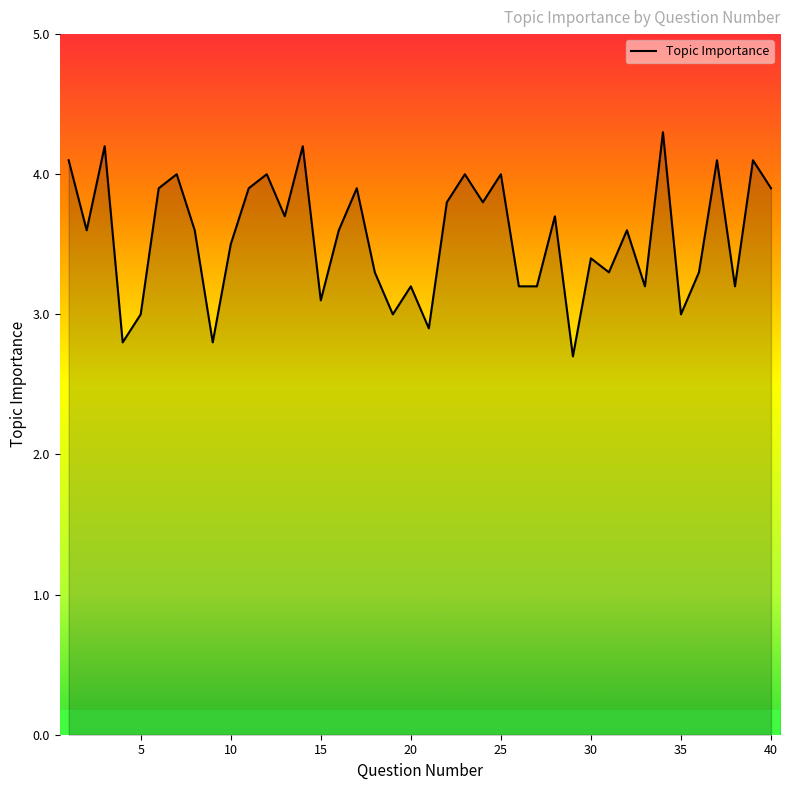

Reading left to right, what are all the values shown in this chart?

4.1	3.6	4.2	2.8	3.0	3.9	4.0	3.6	2.8	3.5	3.9	4.0	3.7	4.2	3.1	3.6	3.9	3.3	3.0	3.2	2.9	3.8	4.0	3.8	4.0	3.2	3.2	3.7	2.7	3.4	3.3	3.6	3.2	4.3	3.0	3.3	4.1	3.2	4.1	3.9